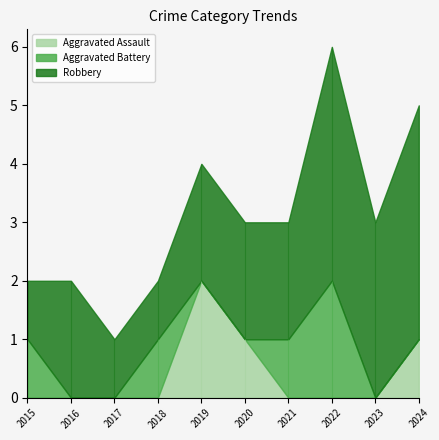

After their last crossing, which series has the higher values: Aggravated Assault or Aggravated Battery?

Aggravated Battery